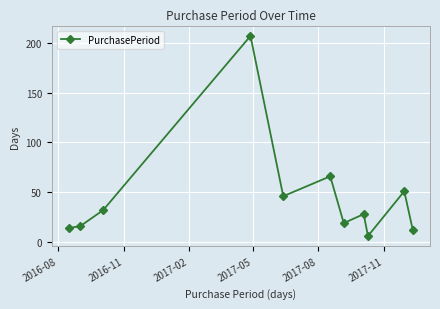

What is the smallest value displayed?

6